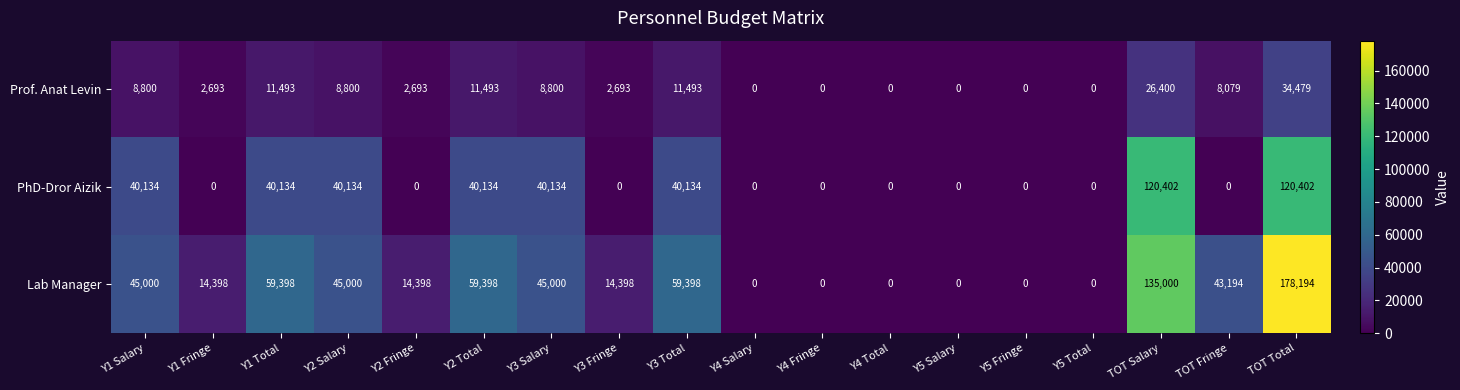

At how many categories does at least one series exceed 47183?

5